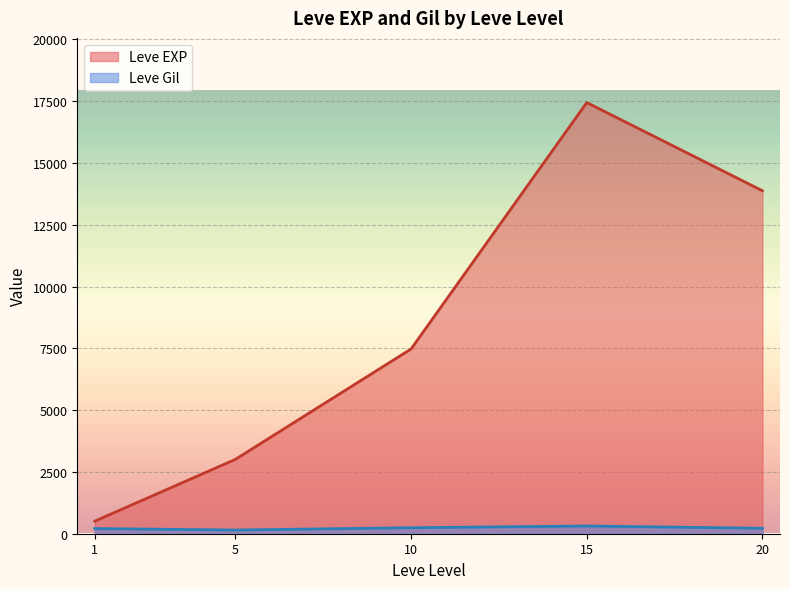

Is the value of Leve Gil at 10 greater than the value of Leve EXP at 5?

No